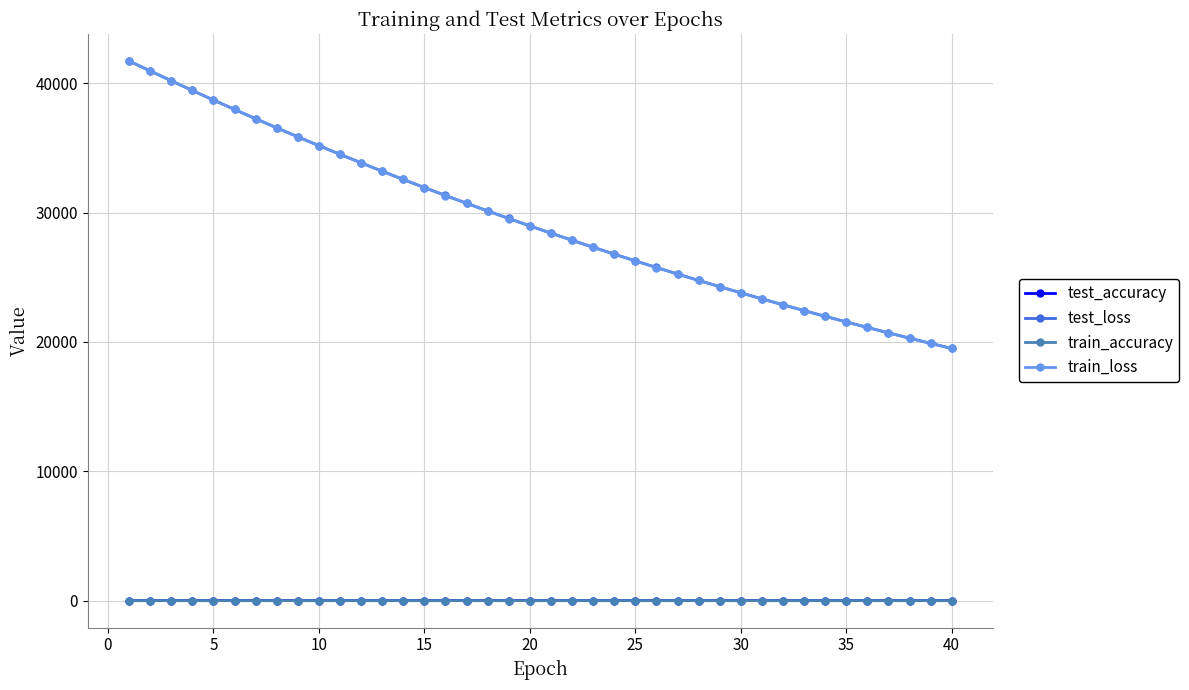

True or false: test_accuracy and train_loss intersect in this chart.

False